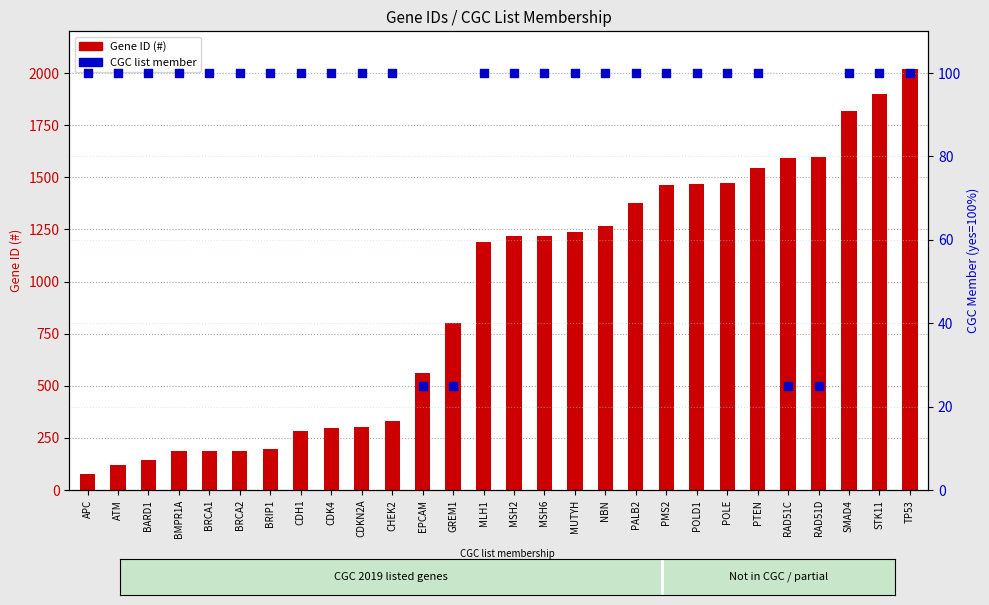

At how many categories does at least one series exceed 235?

21